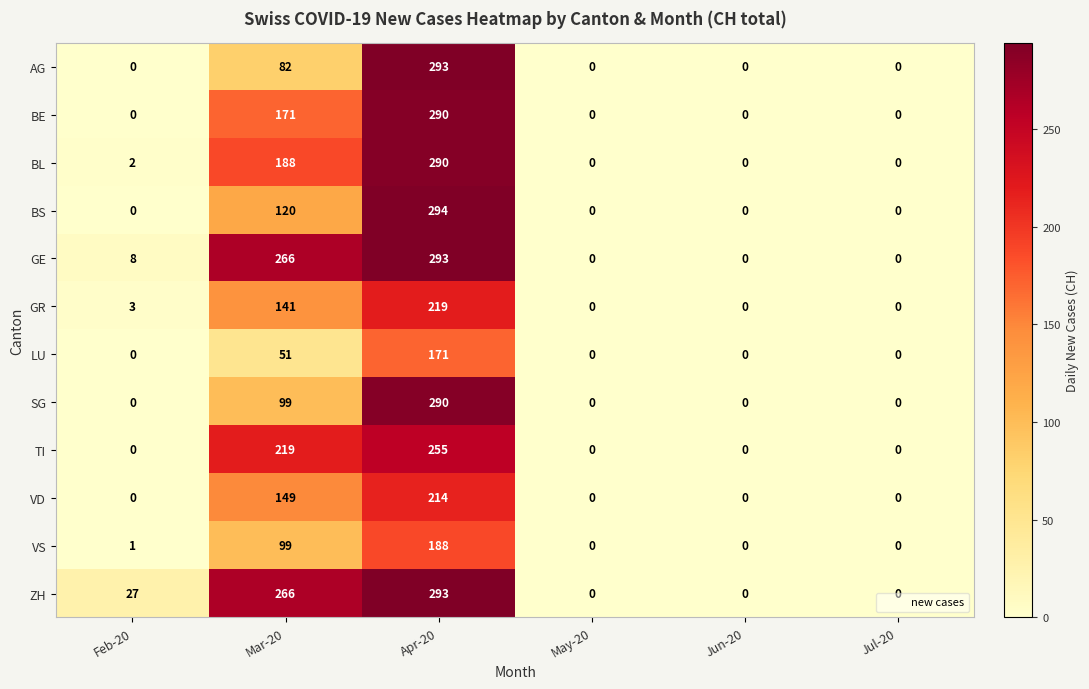

True or false: BS has a value of 120 at Mar-20.

True